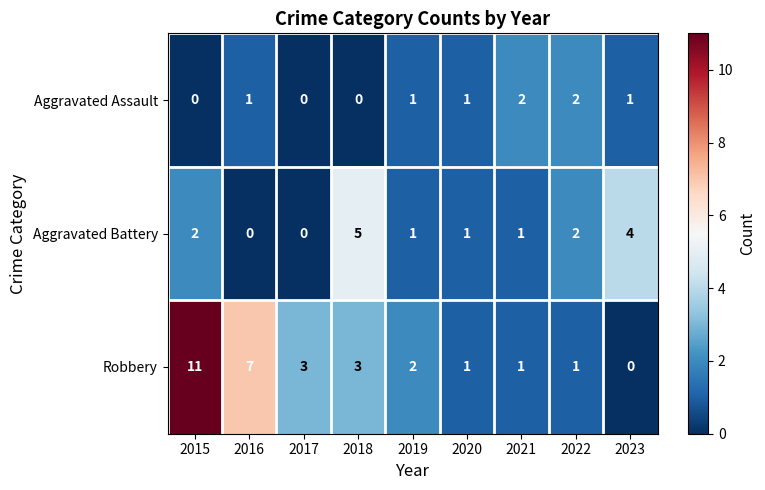

At which label does Aggravated Battery reach its peak?

2018